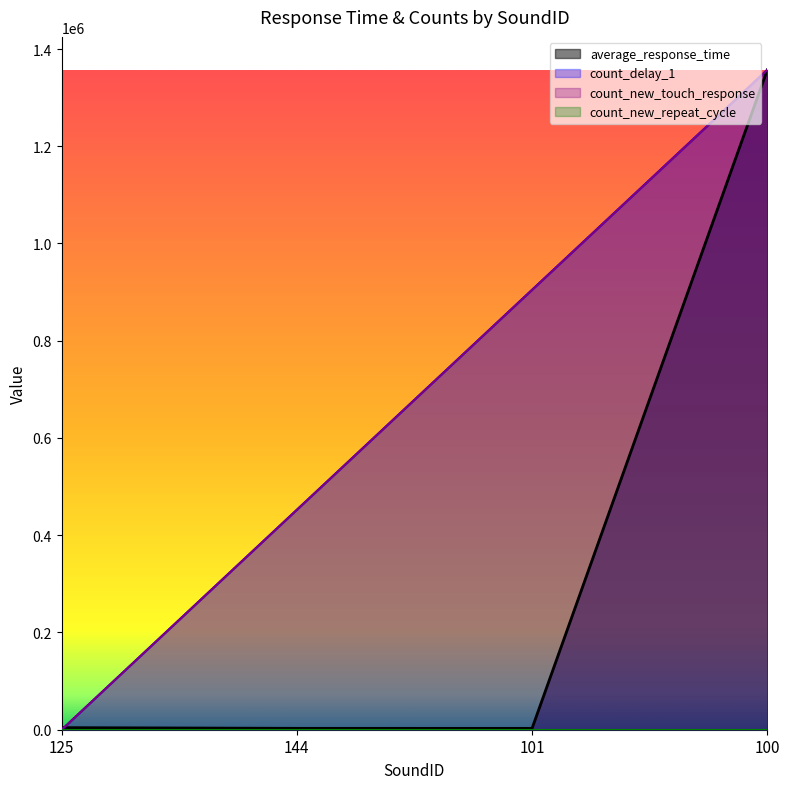

At how many categories does at least one series exceed 1046018?

1